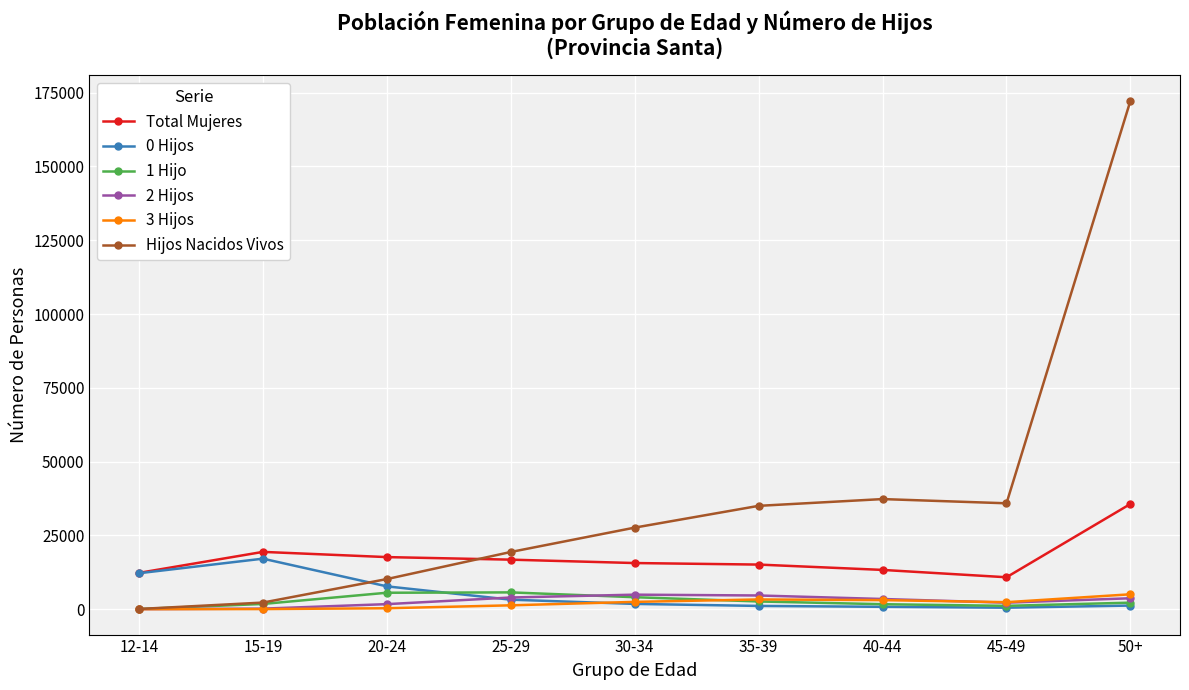

Is the value of 0 Hijos at 45-49 greater than the value of Total Mujeres at 35-39?

No